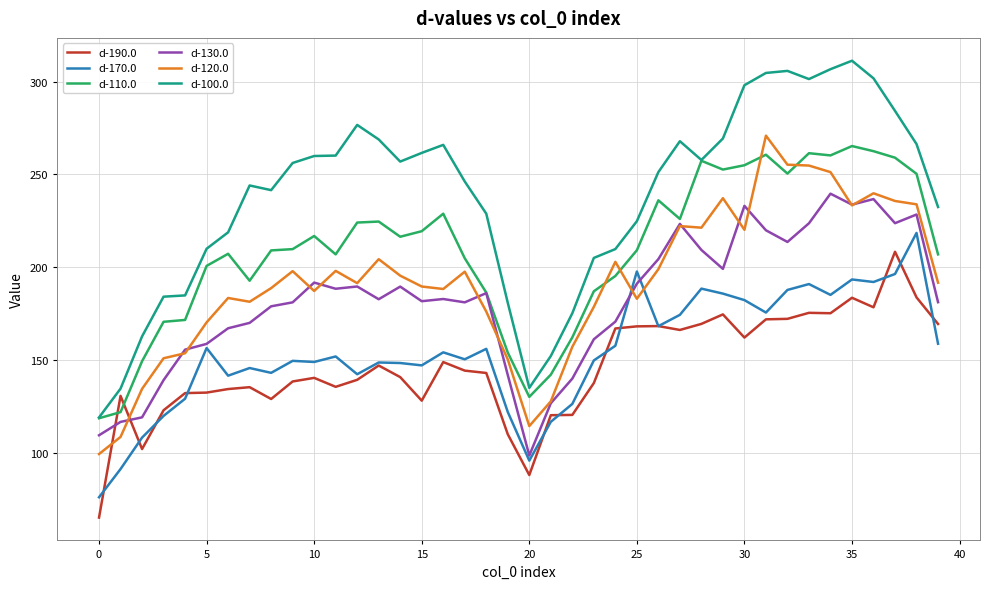

Which series has the largest range (max minus min)?

d-100.0